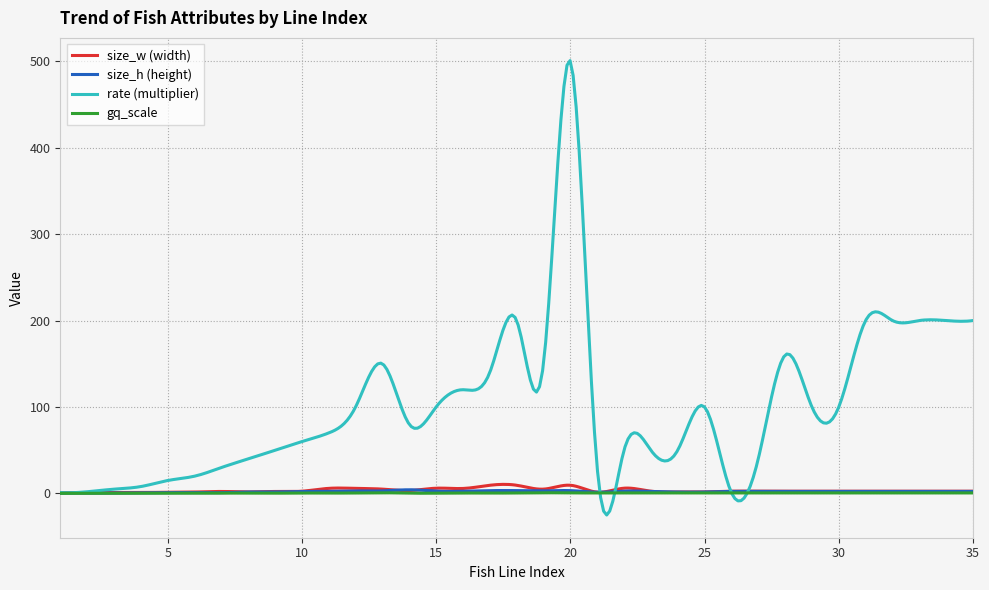

Which series has the largest range (max minus min)?

rate (multiplier)